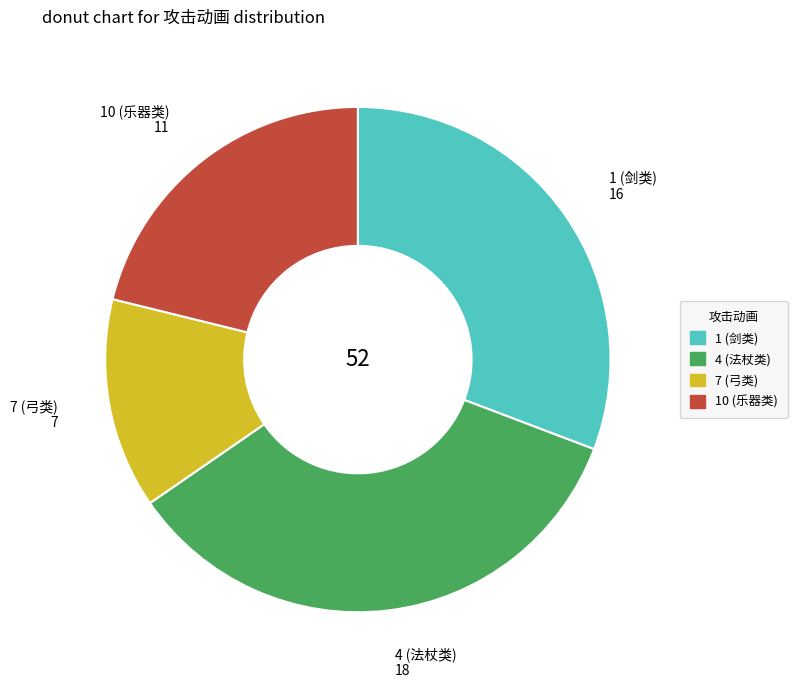

Does any single category account for the majority?

No